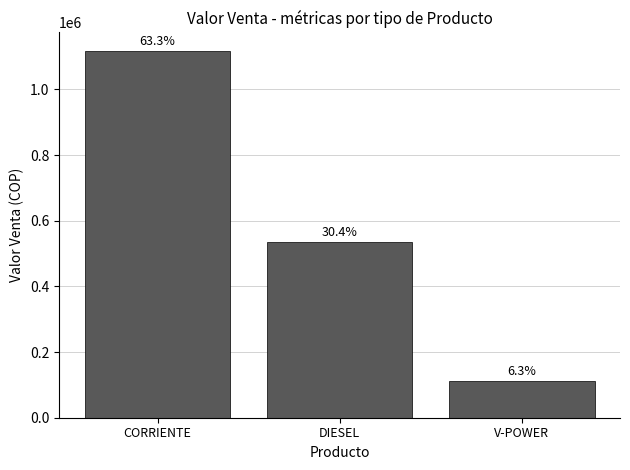

Which category has the lowest value across all series?

V-POWER